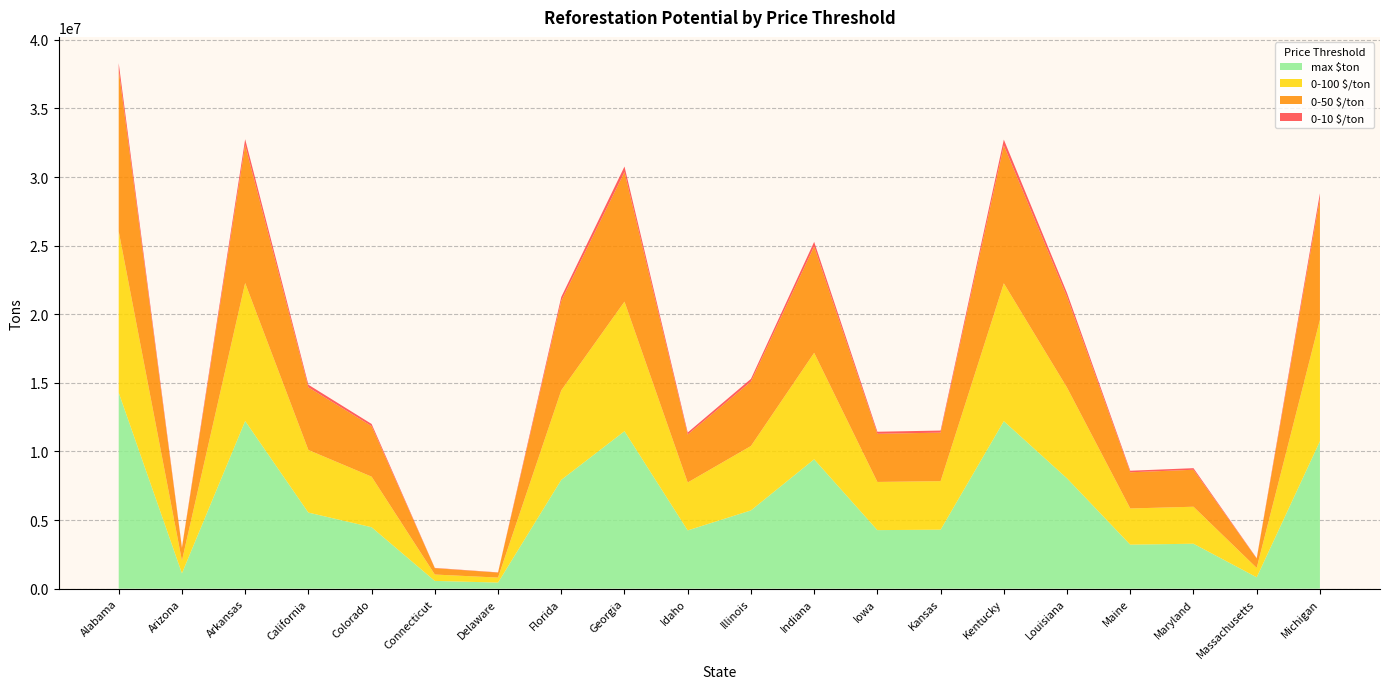

Reading left to right, list all the values displayed in this chart.

0-10 $/ton: Alabama=500021.4	Arizona=39172.0	Arkansas=427670.5	California=194039.6	Colorado=156714.8	Connecticut=19744.6	Delaware=15489.0	Florida=277530.9	Georgia=401662.5	Idaho=148578.4	Illinois=199613.6	Indiana=330015.2	Iowa=149308.0	Kansas=150433.9	Kentucky=427292.2	Louisiana=281322.8	Maine=112202.7	Maryland=114628.5	Massachusetts=28980.1	Michigan=376190.4
0-50 $/ton: Alabama=11757645.1	Arizona=921102.6	Arkansas=10056365.3	California=4562702.0	Colorado=3685036.7	Connecticut=464281.0	Delaware=364213.3	Florida=6525940.7	Georgia=9444806.2	Idaho=3493715.9	Illinois=4693771.4	Indiana=7760070.8	Iowa=3510871.3	Kansas=3537345.9	Kentucky=10047471.6	Louisiana=6615105.0	Maine=2638367.1	Maryland=2695407.9	Massachusetts=681445.5	Michigan=8845848.0
0-100 $/ton: Alabama=11757645.1	Arizona=921102.6	Arkansas=10056365.3	California=4562702.0	Colorado=3685036.7	Connecticut=464281.0	Delaware=364213.3	Florida=6525940.7	Georgia=9444806.2	Idaho=3493715.9	Illinois=4693771.4	Indiana=7760070.8	Iowa=3510871.3	Kansas=3537345.9	Kentucky=10047471.6	Louisiana=6615105.0	Maine=2638367.1	Maryland=2695407.9	Massachusetts=681445.5	Michigan=8845848.0
max $ton: Alabama=14286324.6	Arizona=1119201.3	Arkansas=12219155.9	California=5543987.8	Colorado=4477565.9	Connecticut=564132.4	Delaware=442543.5	Florida=7929454.0	Georgia=11476070.8	Idaho=4245098.2	Illinois=5703245.9	Indiana=9429004.6	Iowa=4265943.2	Kansas=4298111.7	Kentucky=12208349.4	Louisiana=8037794.7	Maine=3205792.3	Maryland=3275100.7	Massachusetts=828001.8	Michigan=10748296.5